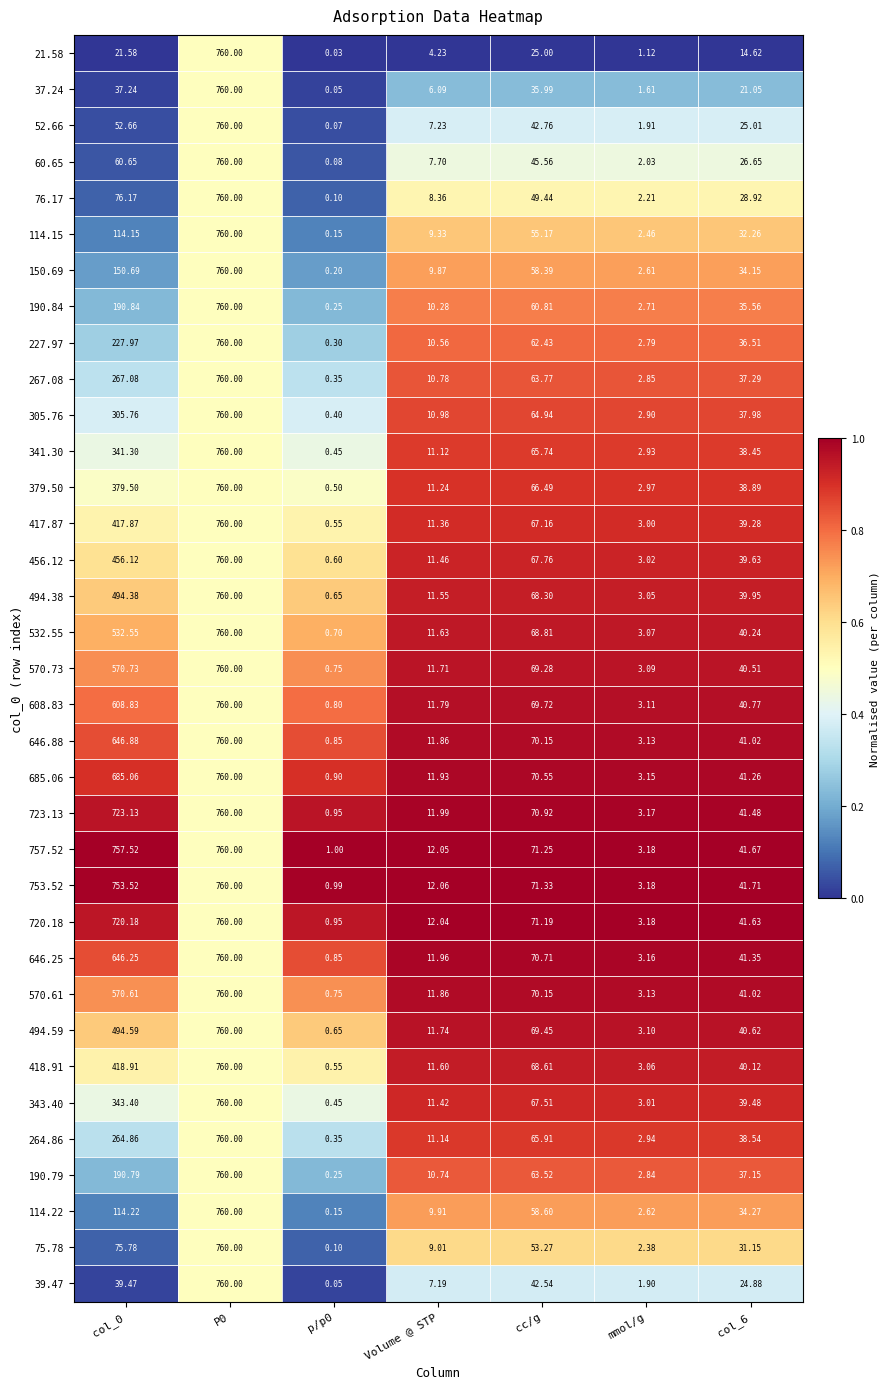

Where is 21.58 nearest to the value 380?

cc/g